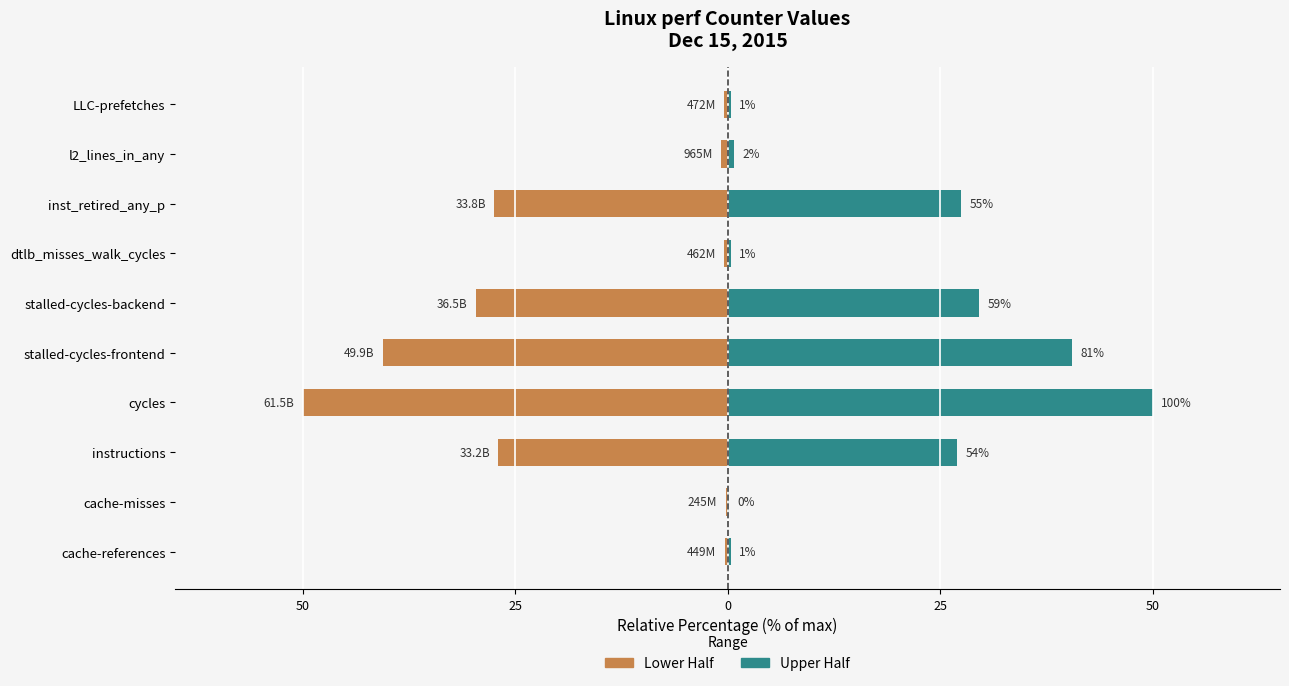

What is the difference between the second highest and second lowest values in the Lower Half series?

40.2